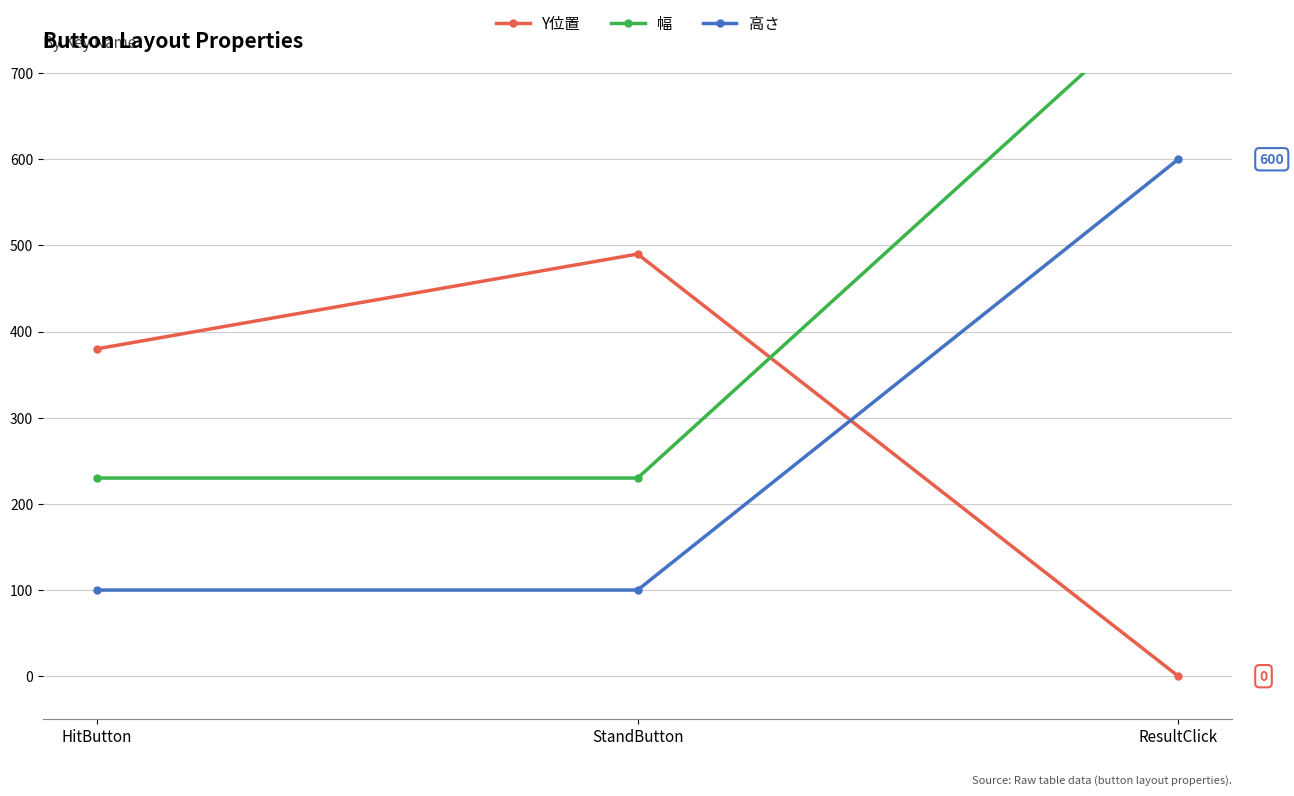

At which category is the sum across all series the highest?

ResultClick